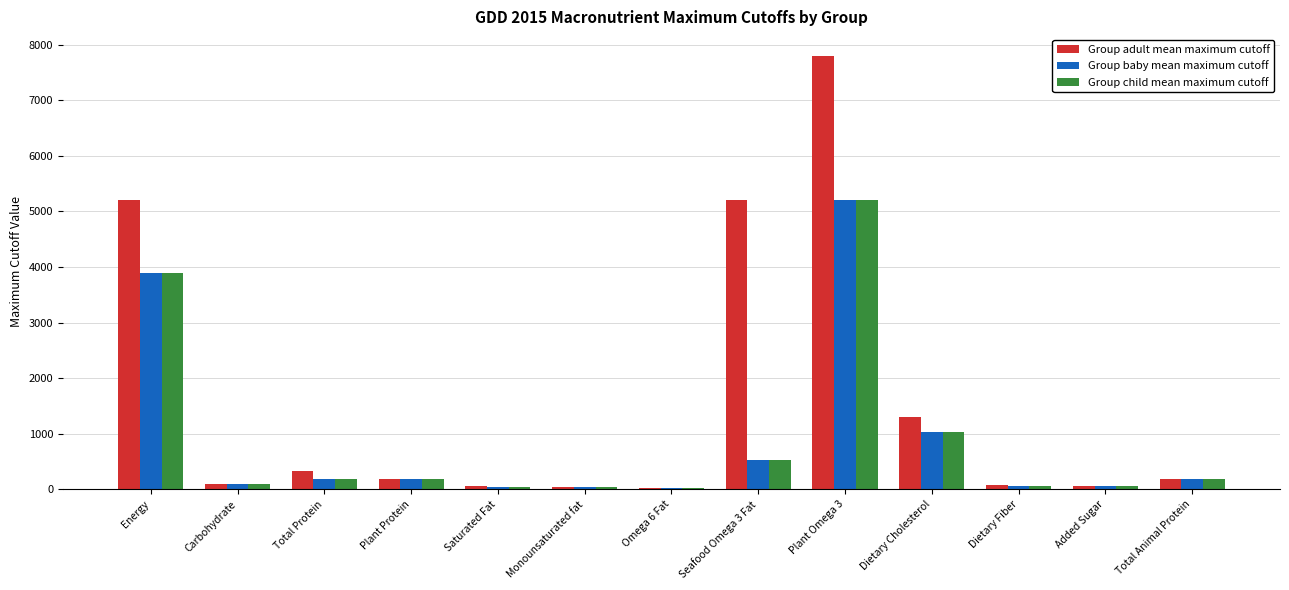

What is the sum of the Group adult mean maximum cutoff values at Plant Omega 3 and Total Protein?

8125.0